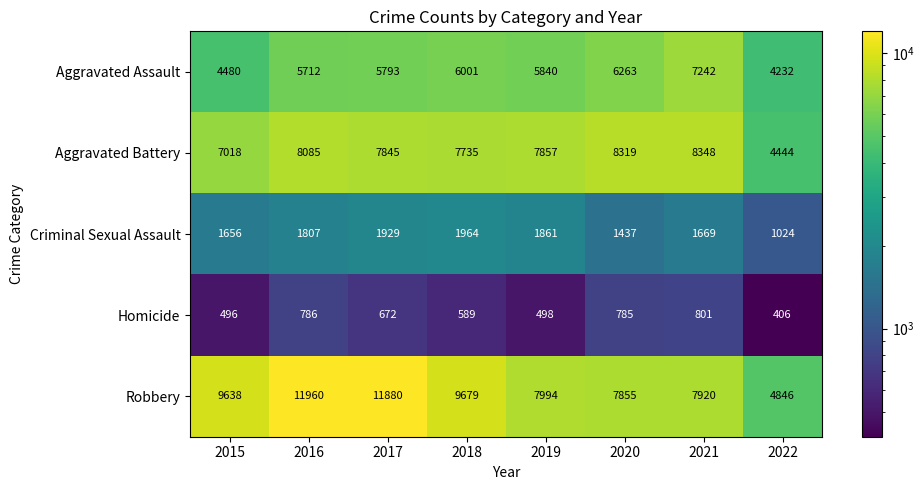

What is the difference between the highest and lowest values at 2017?

11208